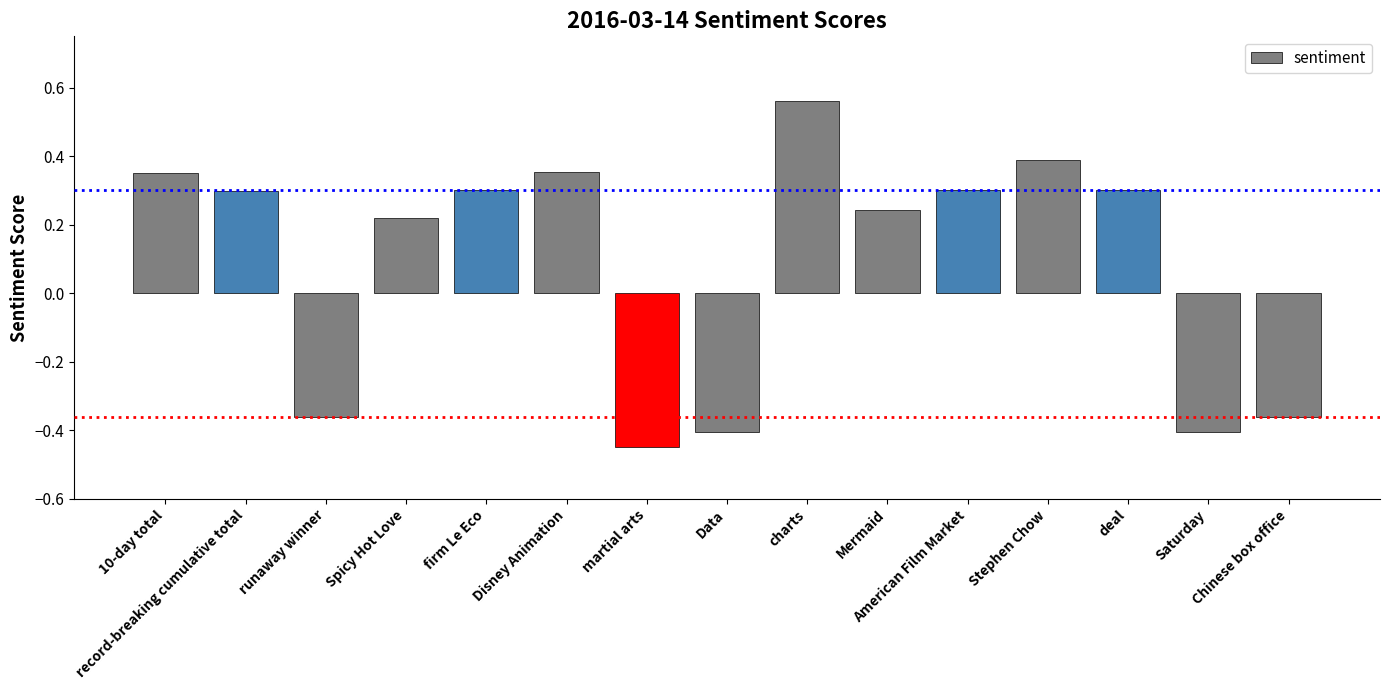

What is the difference between the second highest and second lowest values?

0.8